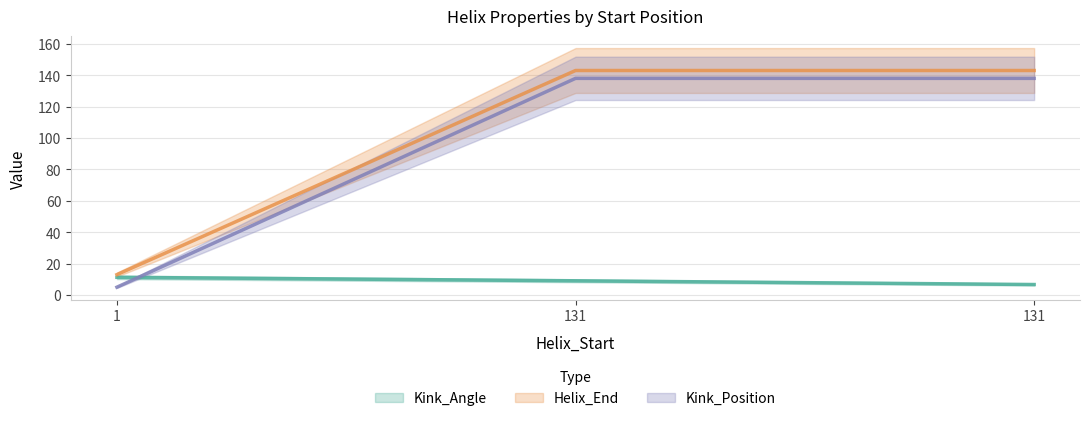

How many lines are shown in the chart?

3